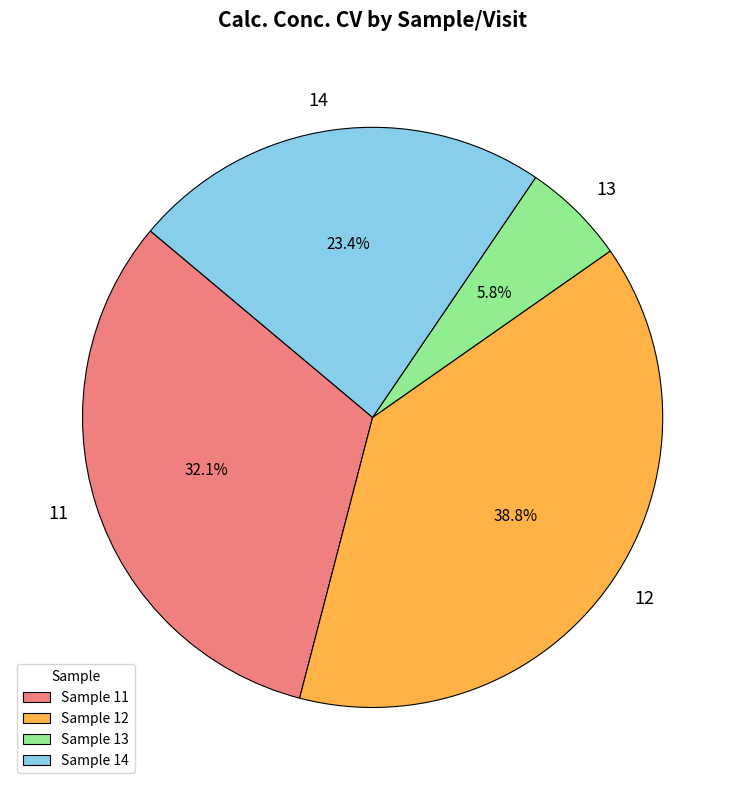

Between Sample 11 and Sample 12, which is larger?

Sample 12